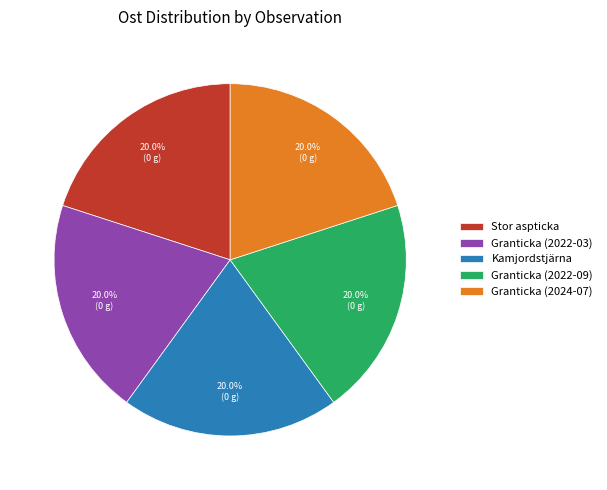

Approximately how many times larger is the value at Kamjordstjärna compared to Granticka (2022-03)?

1.0